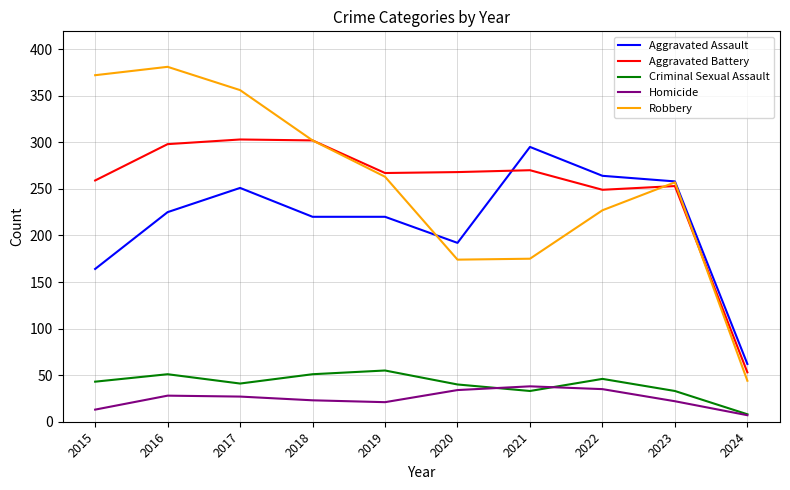

How many interior local peaks does the Robbery series have?

2